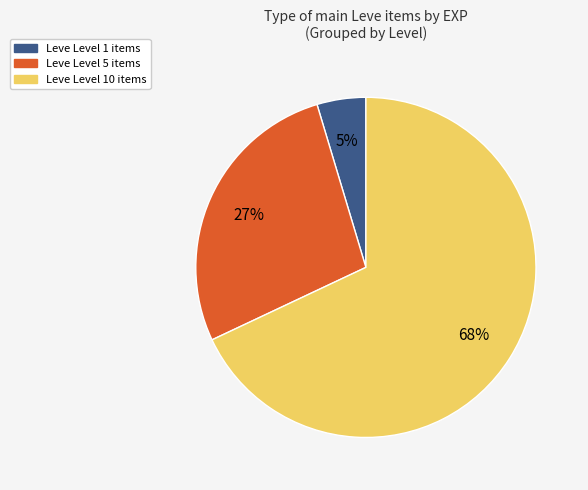

To the nearest percent, what is the difference between the largest and smallest slice percentages?

63%